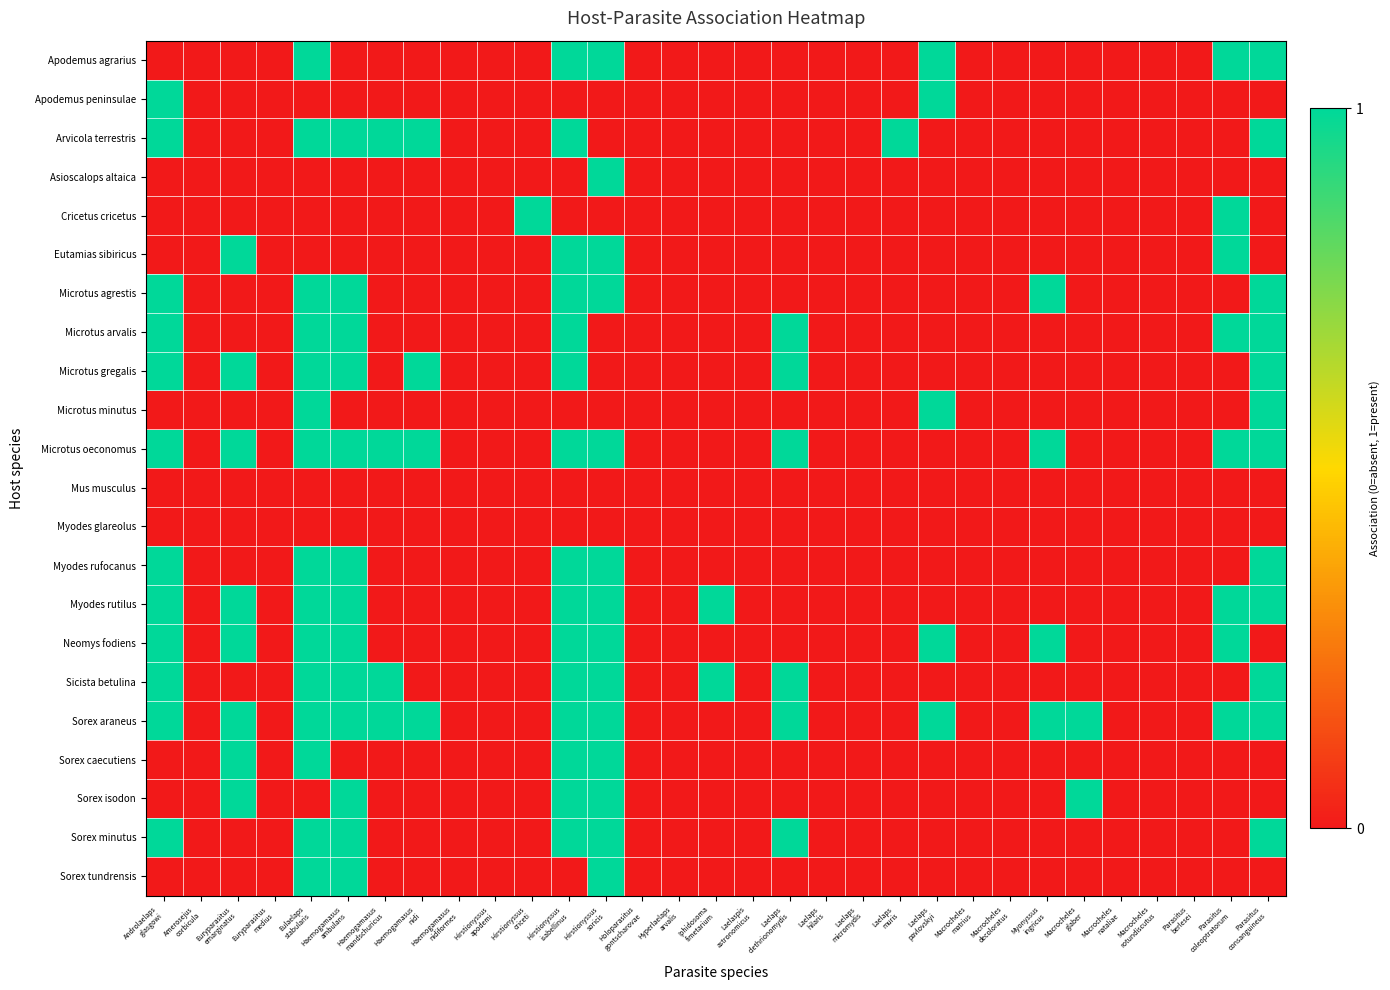

Which series has the largest total across all categories?

Sorex araneus